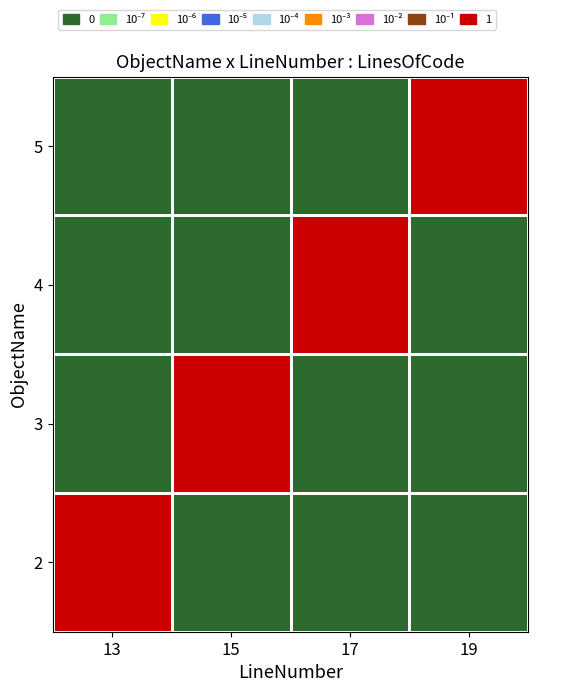

Count the number of categories in the chart.

4